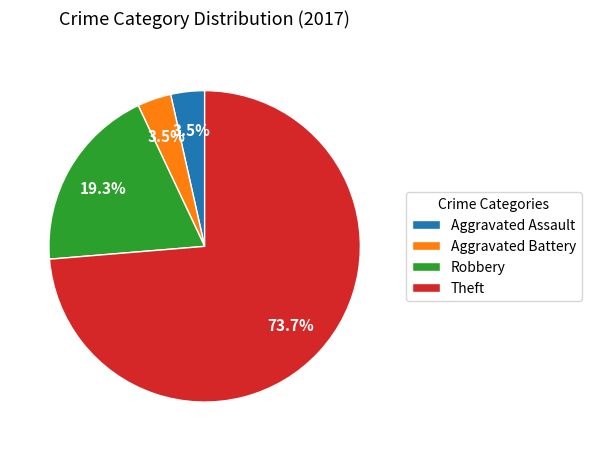

To the nearest percent, what is the average slice percentage?

25%